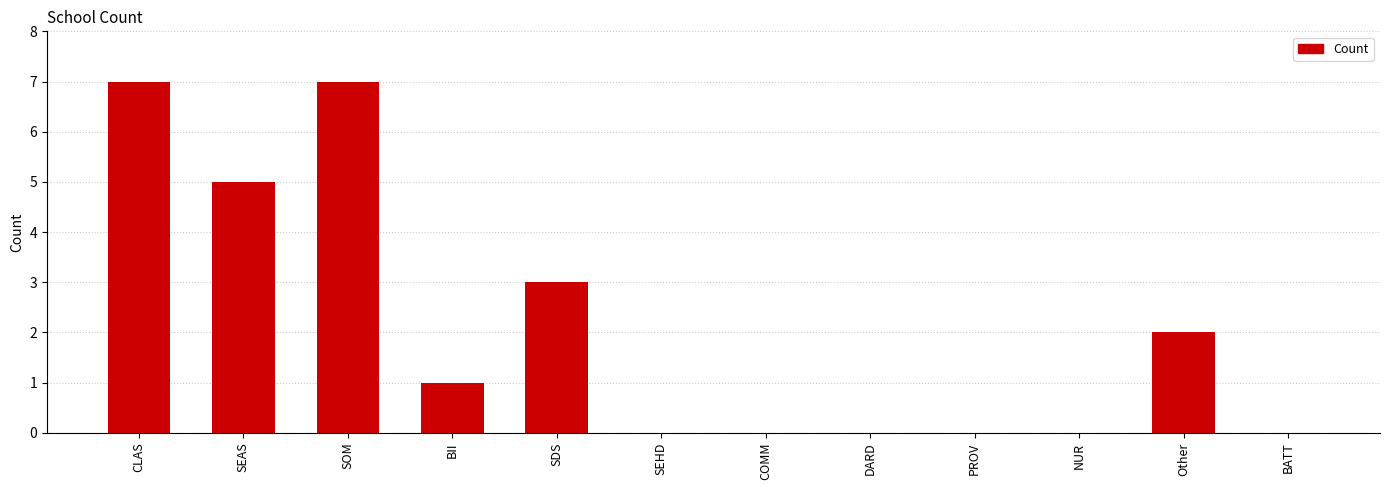

What value does the data have at CLAS?

7